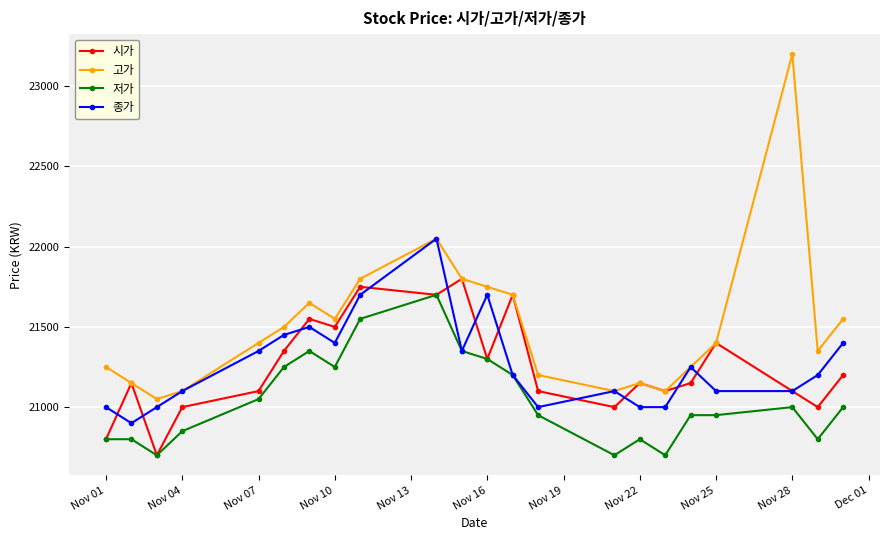

Which series has the largest total across all categories?

고가